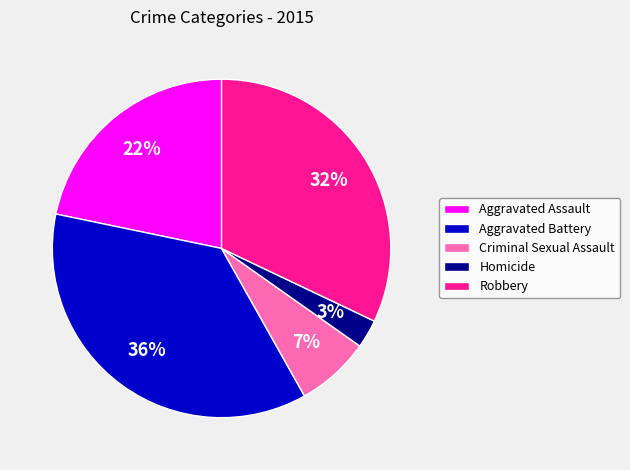

To the nearest percent, what is the difference between the Criminal Sexual Assault and Aggravated Assault slice percentages?

15%